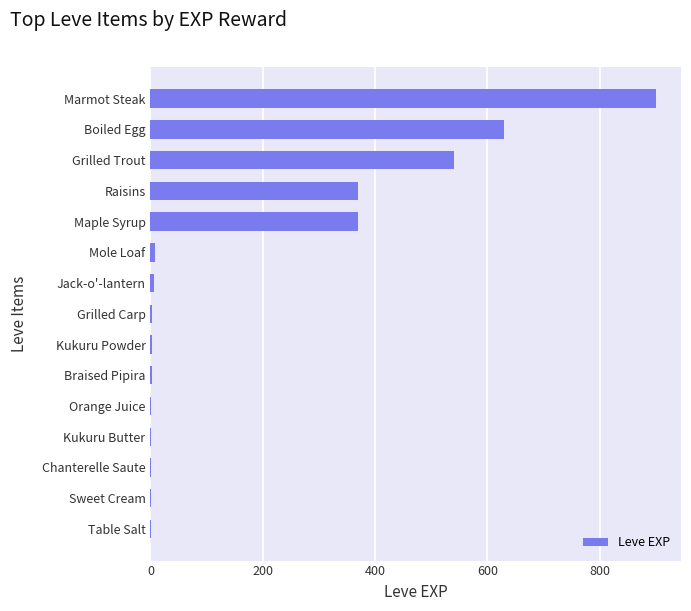

Between Jack-o'-lantern and Raisins, which is larger?

Raisins